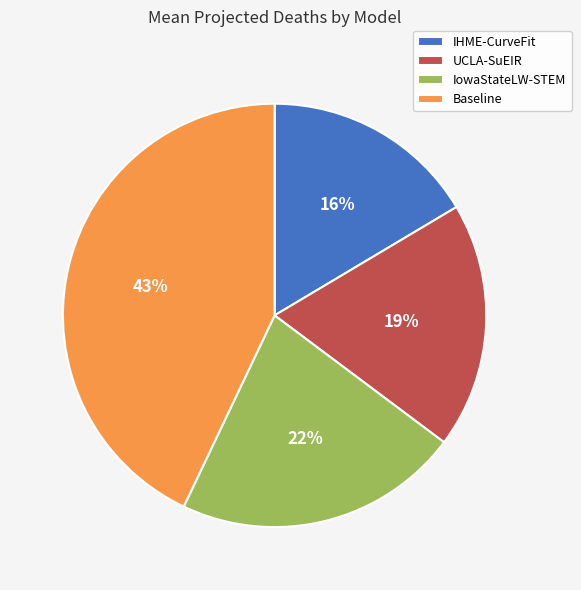

Which slice is the largest?

Baseline